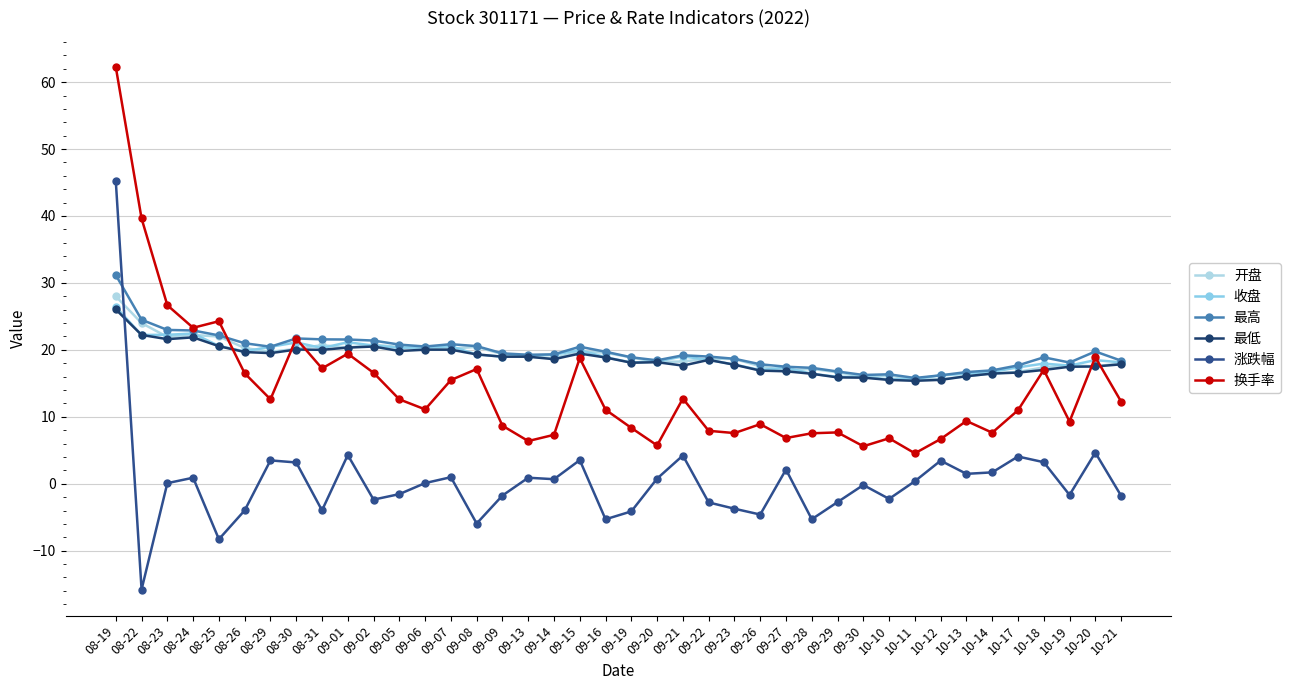

What is the total value across all series at 10-10?

68.2